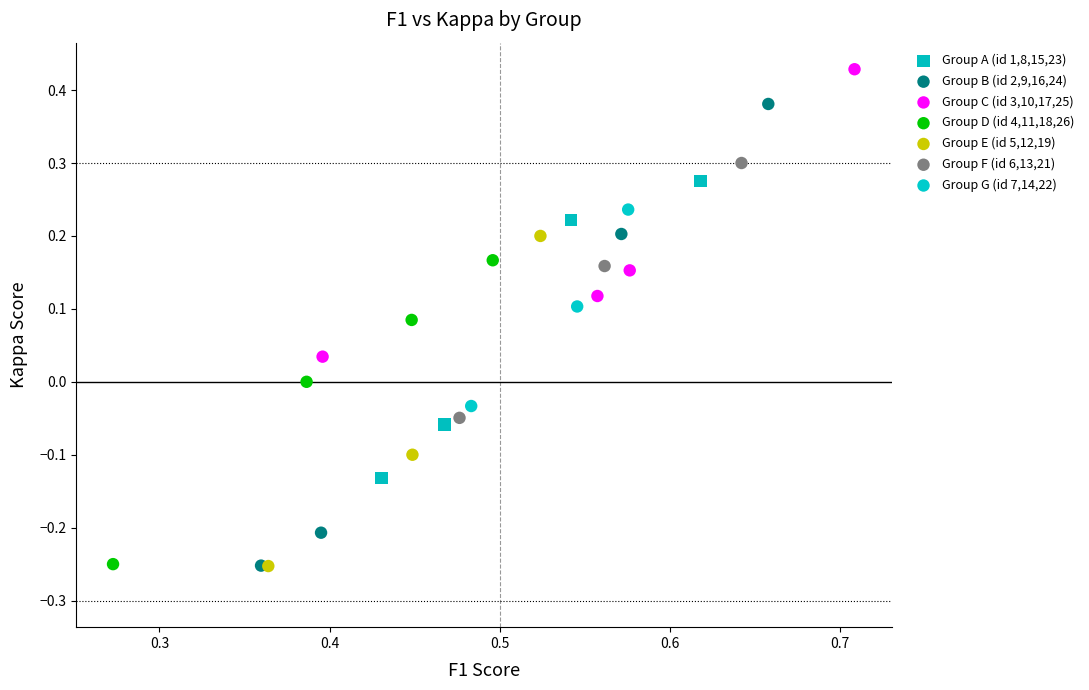

Which series contains the highest Y value?

Group C (id 3,10,17,25)